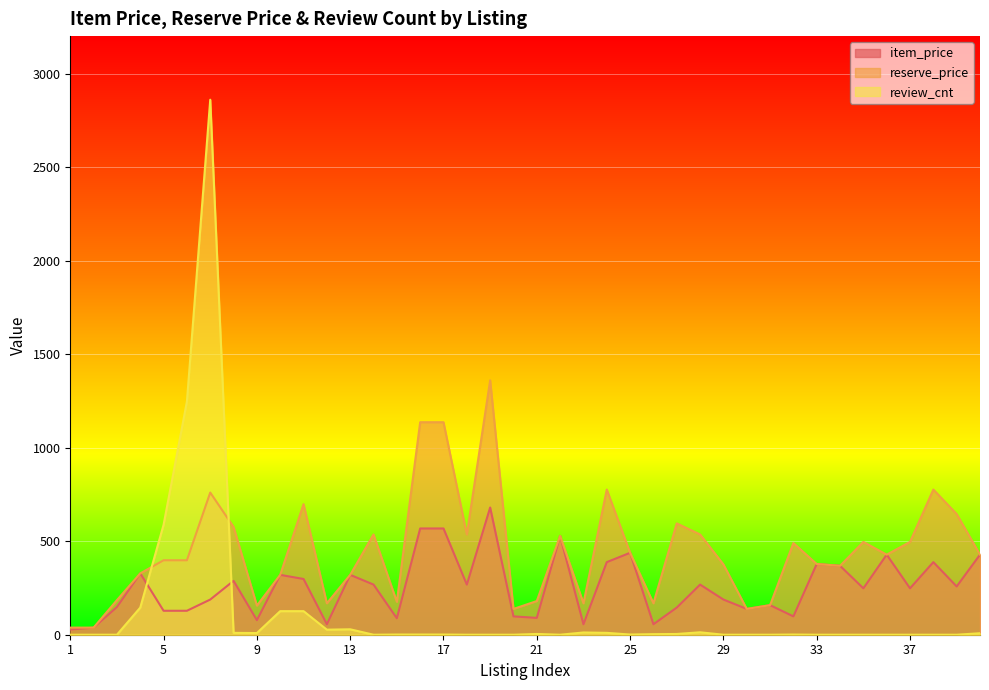

Which series has the largest total across all categories?

reserve_price